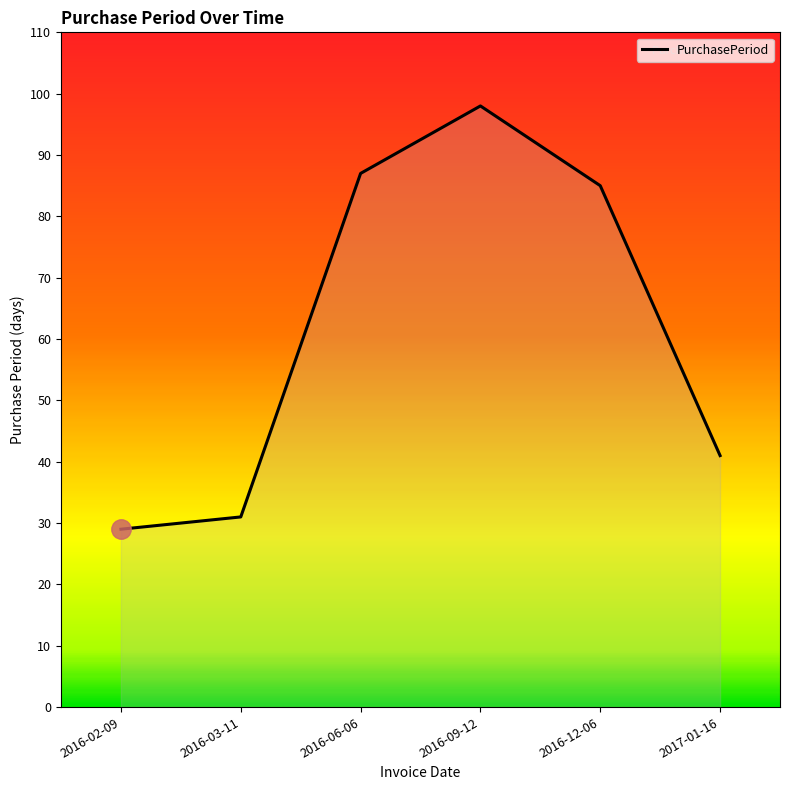

What value does the data have at 2016-09-12, to the nearest 10?

100